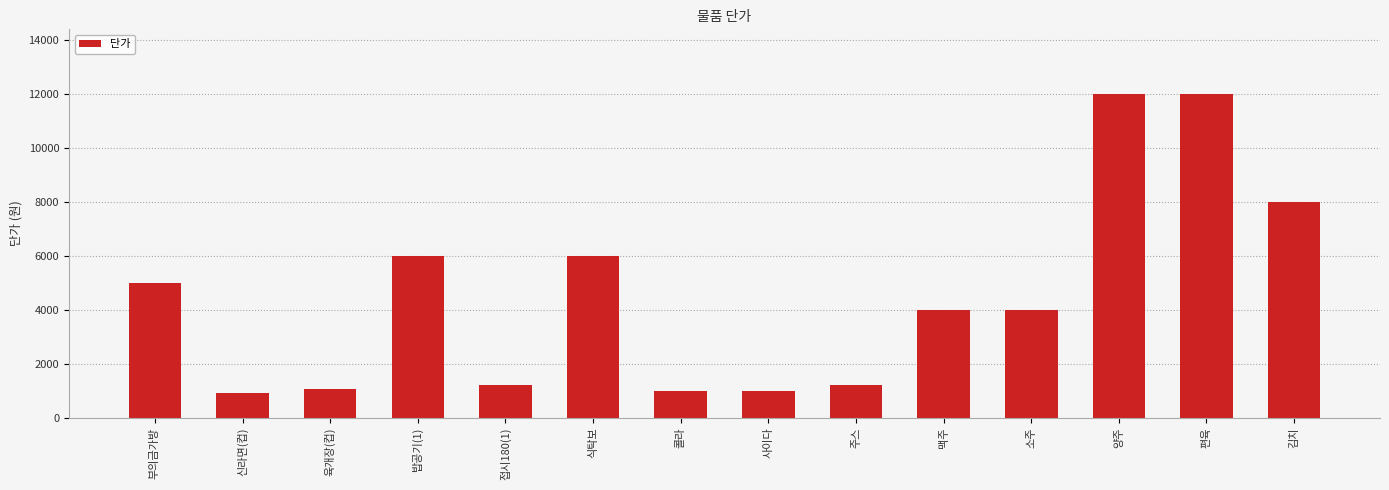

What is the change in value from 신라면(컵) to 편육?

+11070